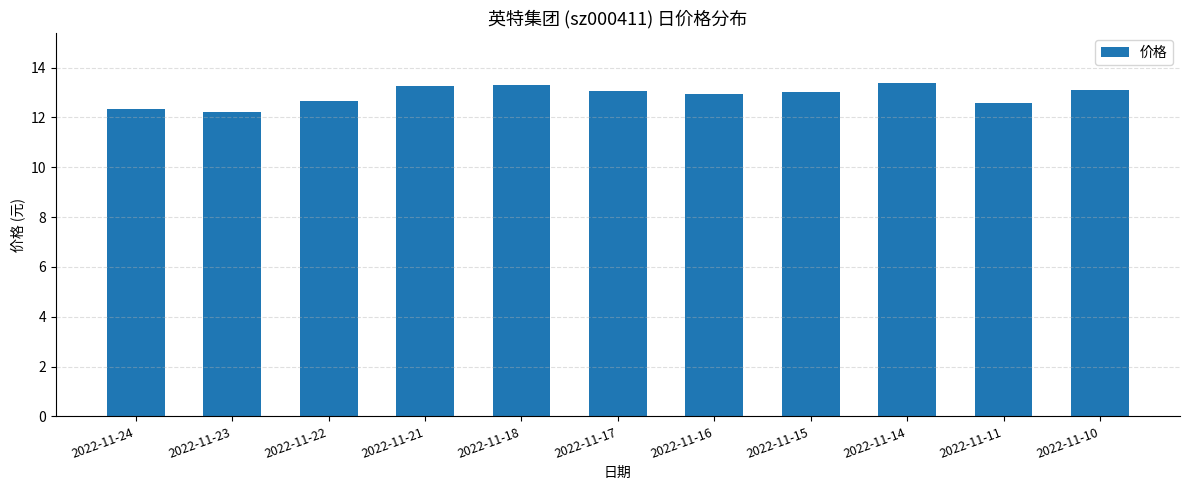

What is the sum of all values?

141.9